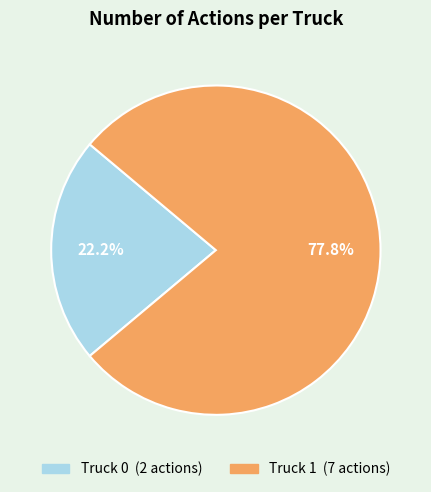

Count the number of slices in the pie.

2